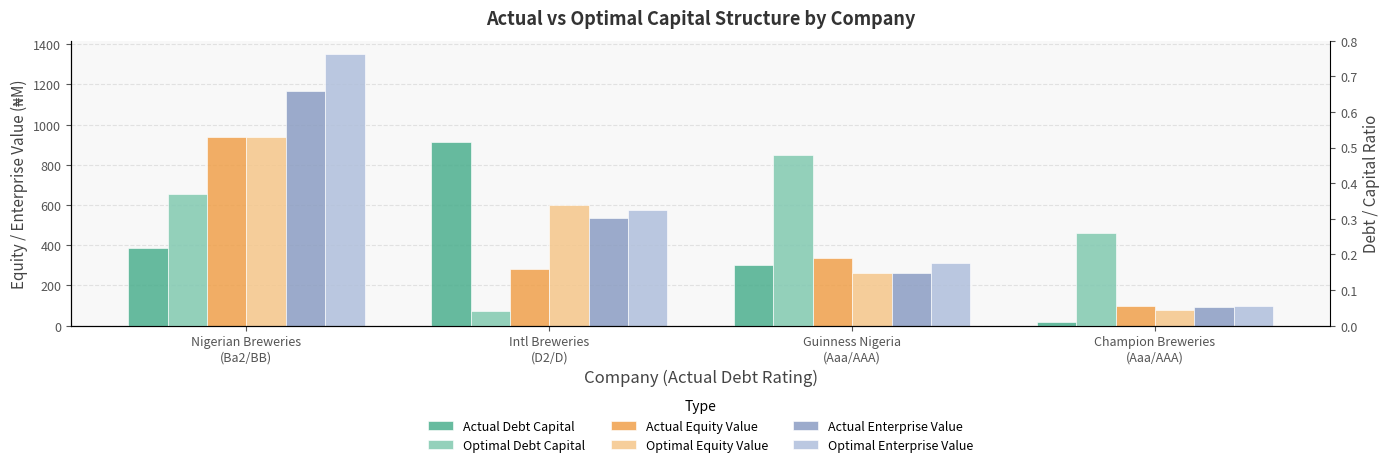

Reading left to right, what are all the values shown in this chart?

Actual Equity Value: 940.4	281.8	338.8	96.1
Optimal Equity Value: 939.1	598.4	262.9	79.2
Actual Enterprise Value: 1169.5	537.4	260.8	91.6
Optimal Enterprise Value: 1350.4	576.8	311.1	99.0
Actual Debt Capital: 0.2	0.5	0.2	0.0
Optimal Debt Capital: 0.4	0.0	0.5	0.3